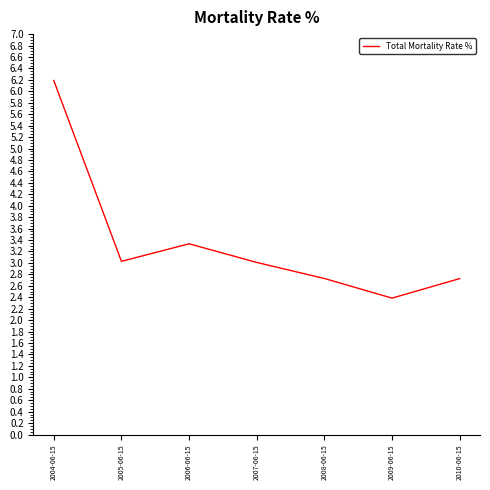

Count the number of data series in this chart.

1